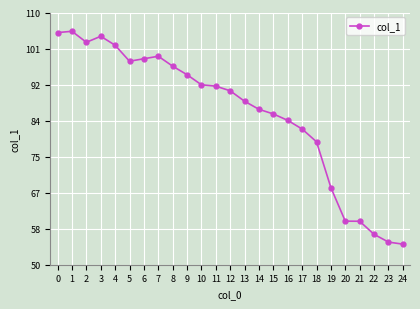

The value at 20 is 104.6. True or false?

False